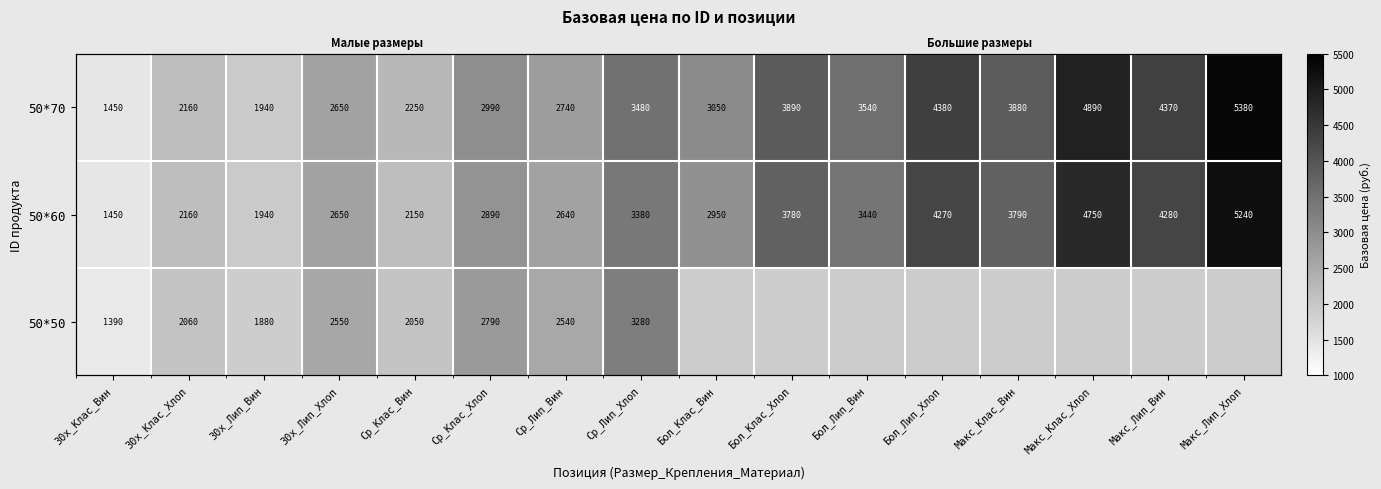

At how many categories does at least one series exceed 2167?

13